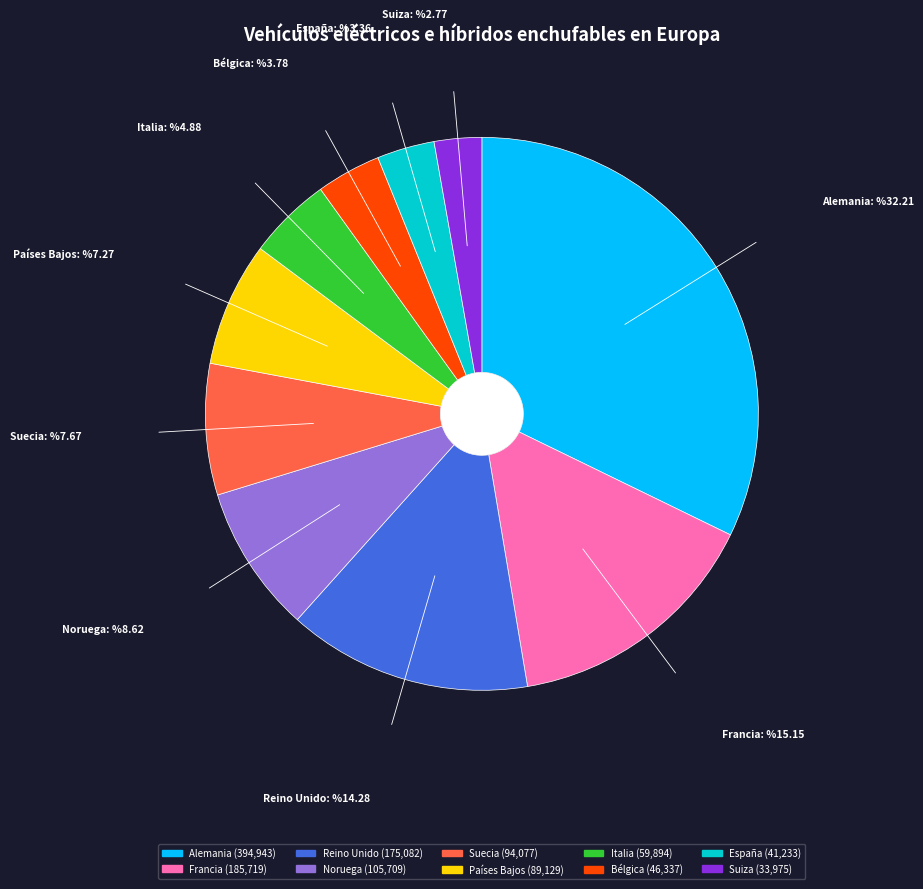

Is there any slice that represents more than half of the pie?

No